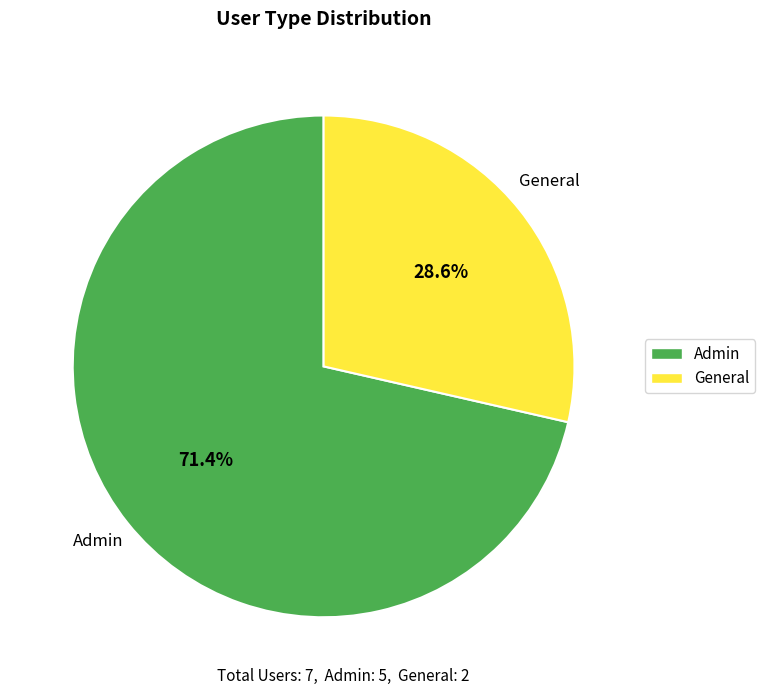

Is it true that General is 29% of the pie?

True